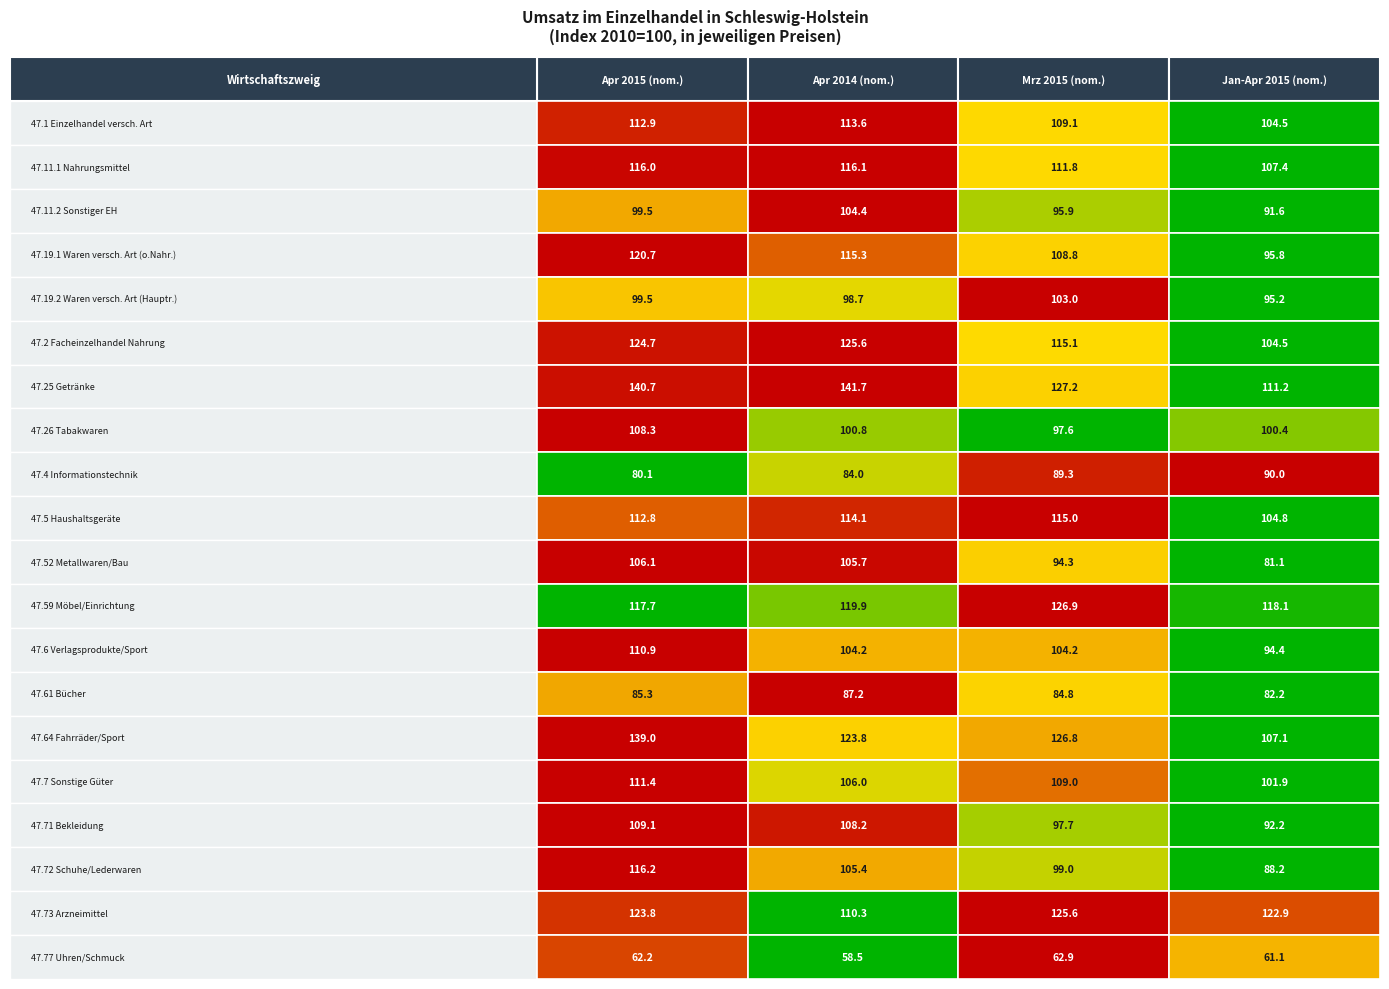

At which label does Apr 2015 (nom.) reach its peak?

6